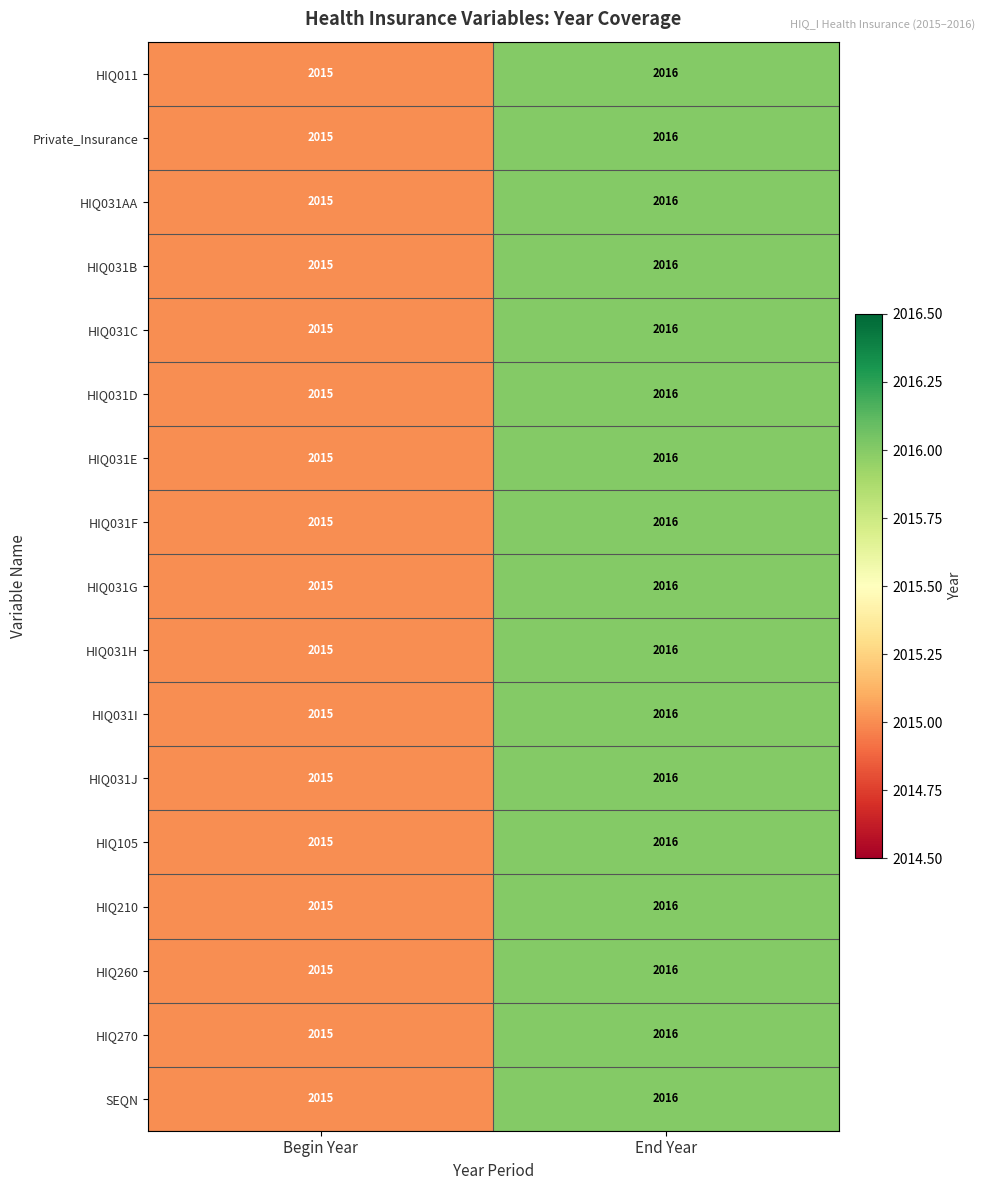

Where is HIQ031H nearest to the value 2015?

Begin Year